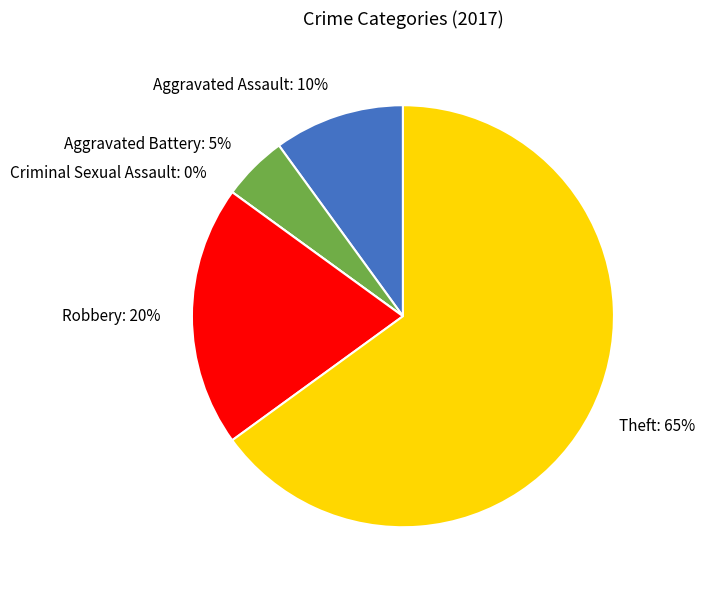

To the nearest percent, what is the difference between the largest and smallest slice percentages?

65%